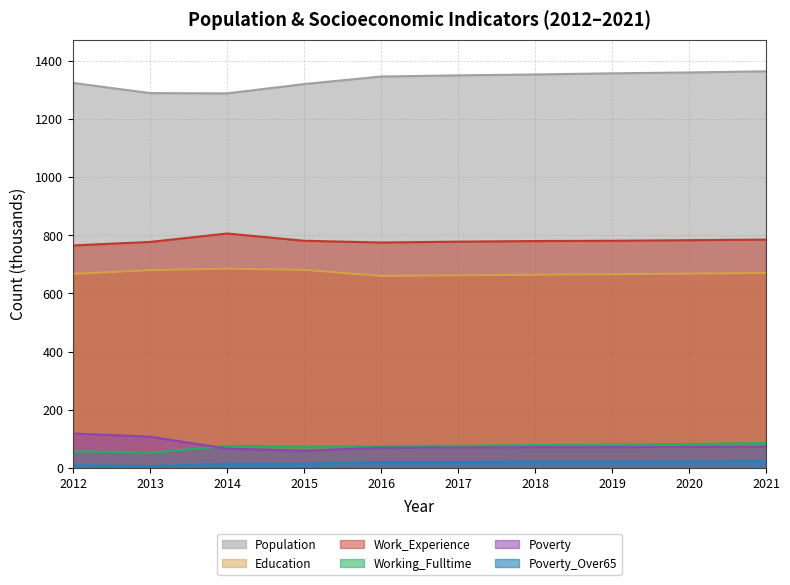

Reading left to right, extract all data points from this chart.

Population: 1324	1289	1288	1320	1346	1350	1353	1357	1360	1364
Education: 667	680	685	681	660	662	664	666	668	670
Work_Experience: 765	777	806	781	775	778	780	781	783	785
Working_Fulltime: 57	52	75	74	74	76	78	80	82	85
Poverty: 118	107	66	59	69	70	71	71	72	73
Poverty_Over65: 9	6	14	14	20	20	21	21	22	23